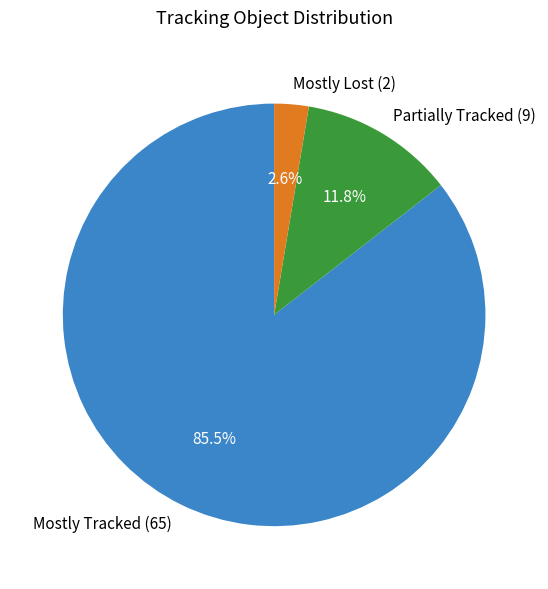

The Mostly Lost (2) slice represents 3% of the pie. True or false?

True